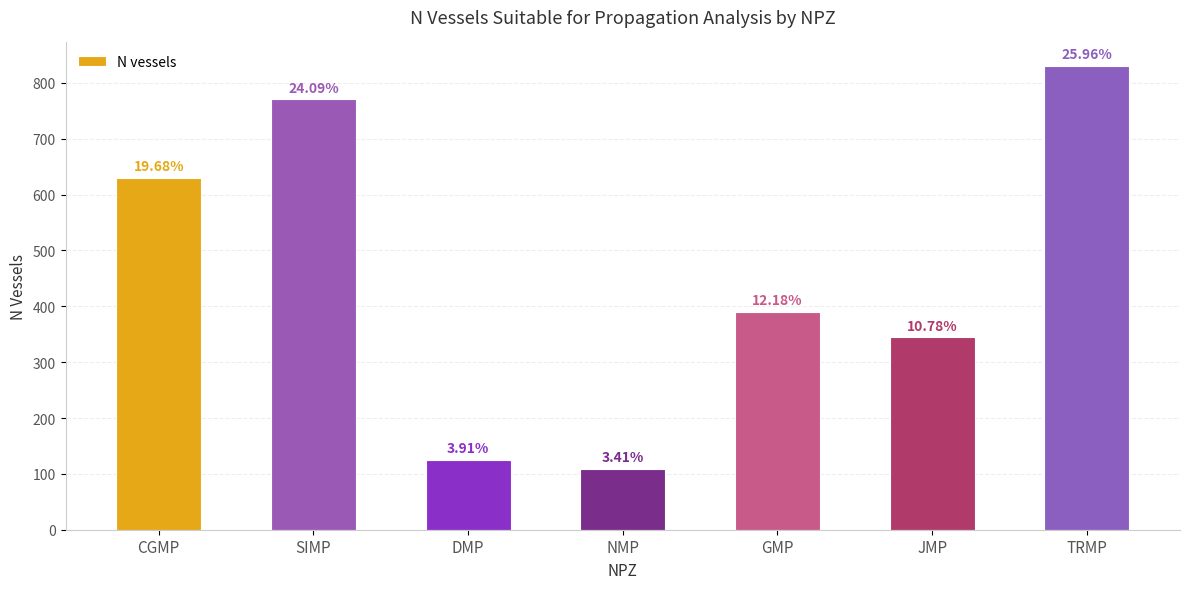

What is the change in value from JMP to TRMP?

+486